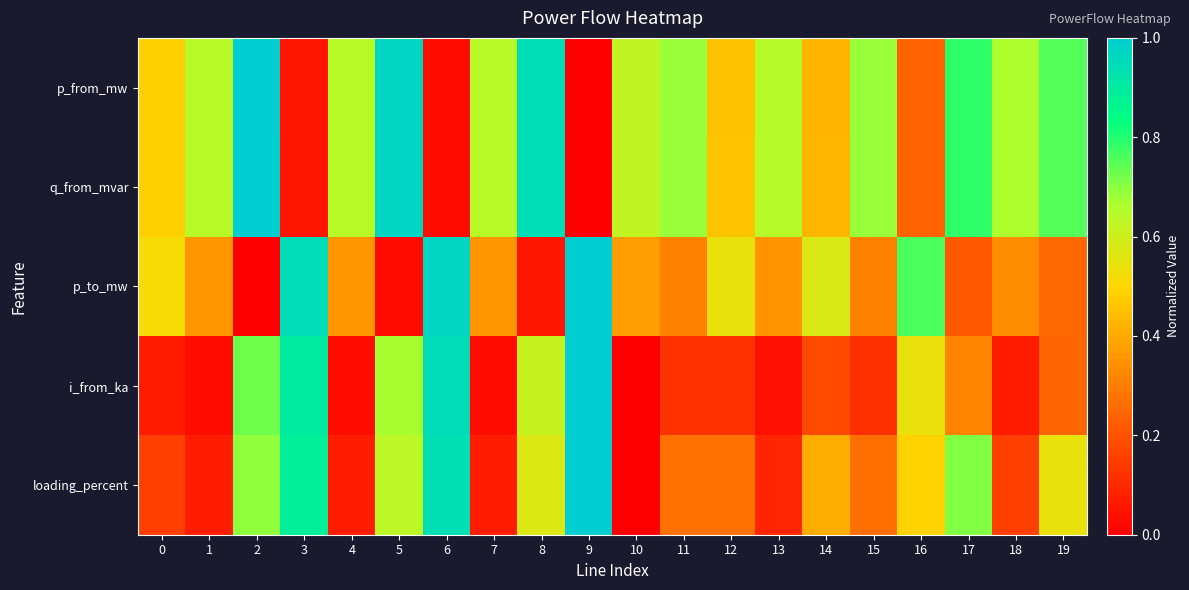

Rank the series by their maximum value, from highest to lowest.

p_from_mw, q_from_mvar, p_to_mw, i_from_ka, loading_percent